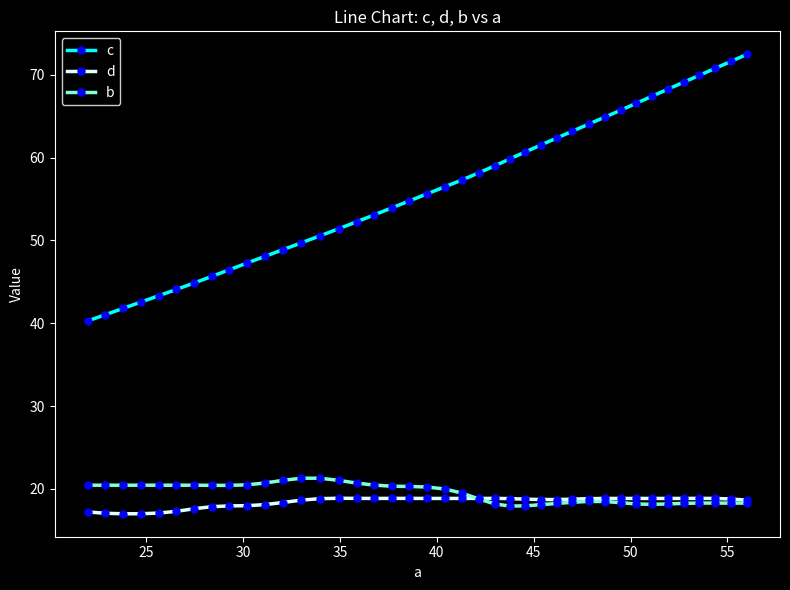

True or false: c and d intersect in this chart.

False